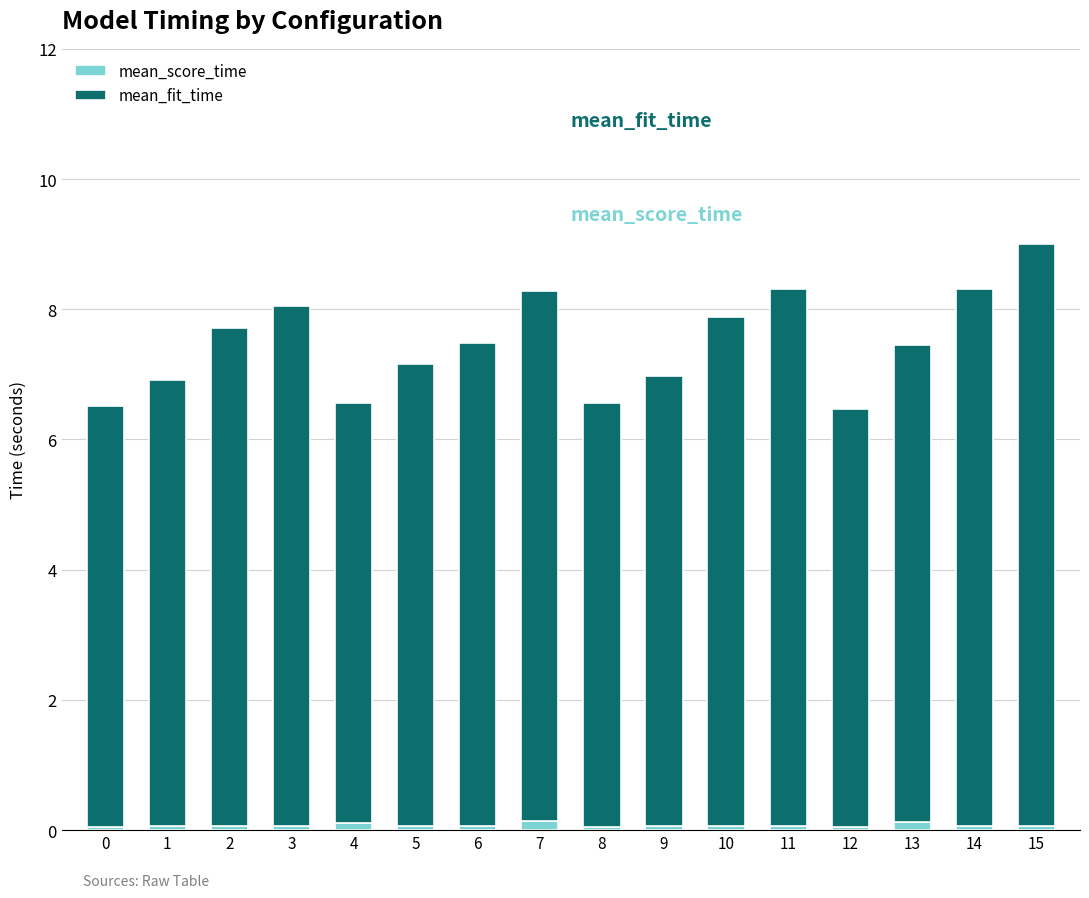

The mean_score_time series shows 0.1 at 6. True or false?

True